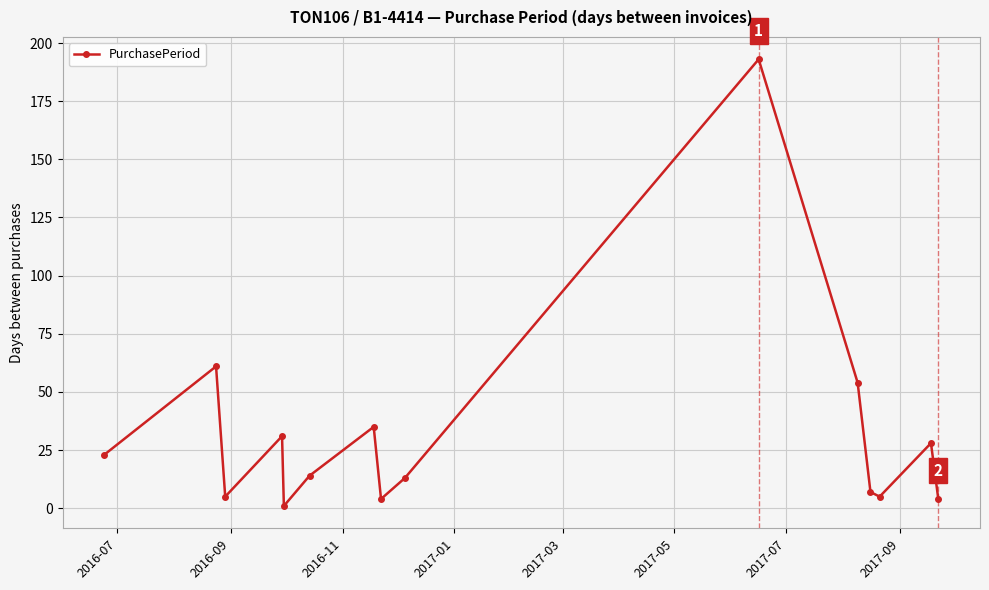

What is the value of the 3rd point from the left?

5